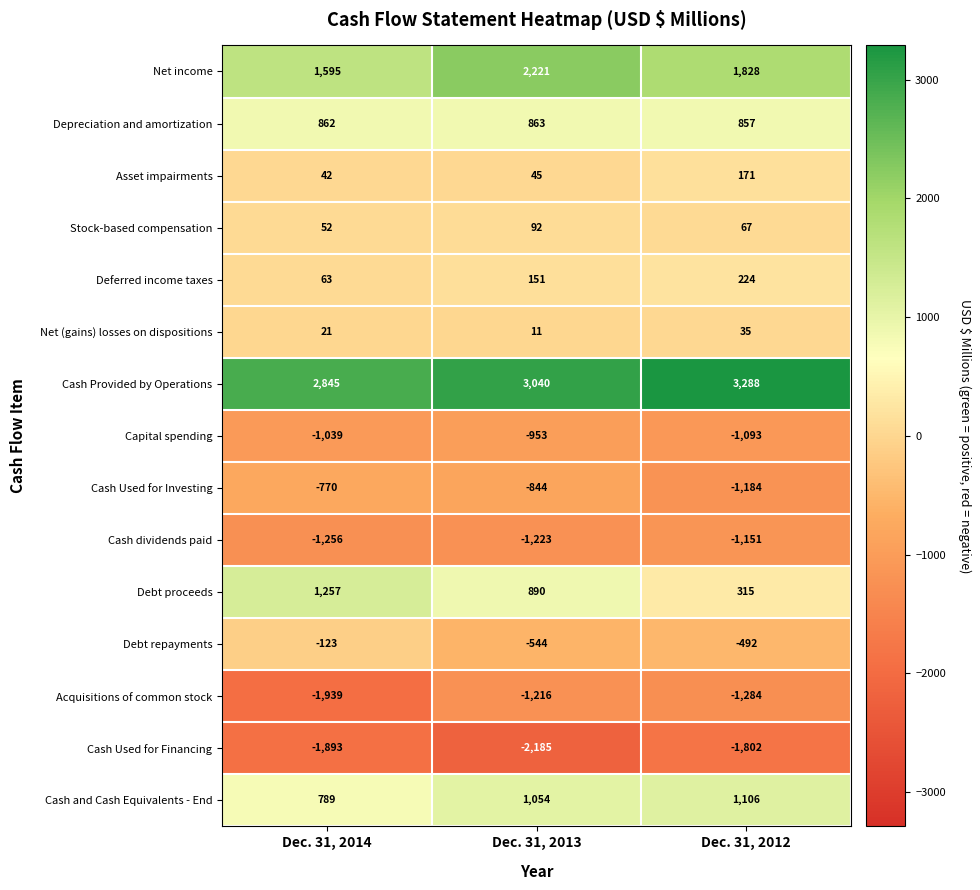

At Dec. 31, 2013, list the series in order from largest to smallest.

Cash Provided by Operations, Net income, Cash and Cash Equivalents - End, Debt proceeds, Depreciation and amortization, Deferred income taxes, Stock-based compensation, Asset impairments, Net (gains) losses on dispositions, Debt repayments, Cash Used for Investing, Capital spending, Acquisitions of common stock, Cash dividends paid, Cash Used for Financing